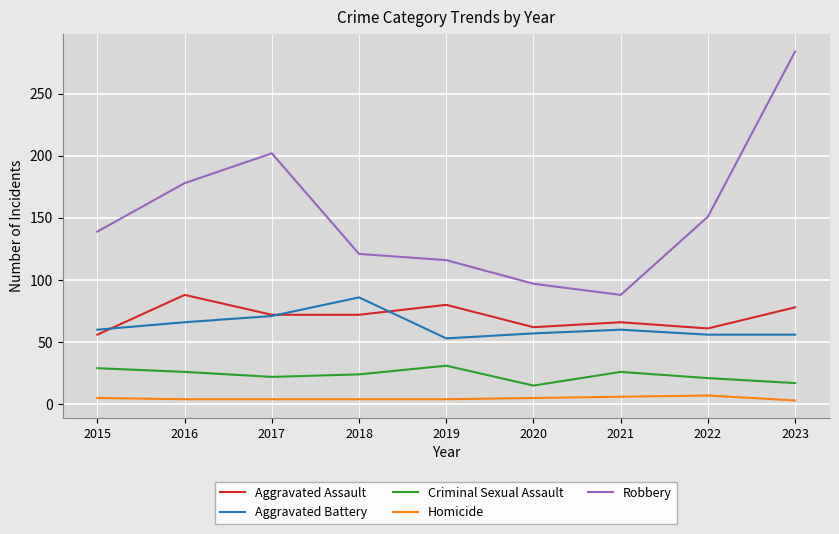

At how many categories does at least one series exceed 15?

9